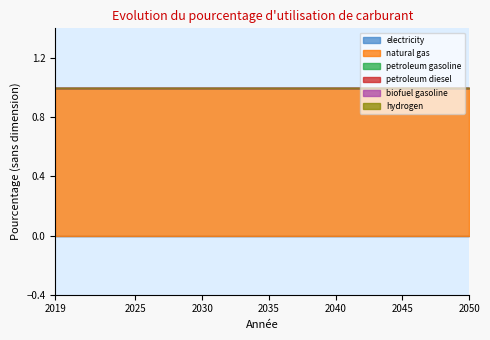

What is the total value across all series at 2034?

1